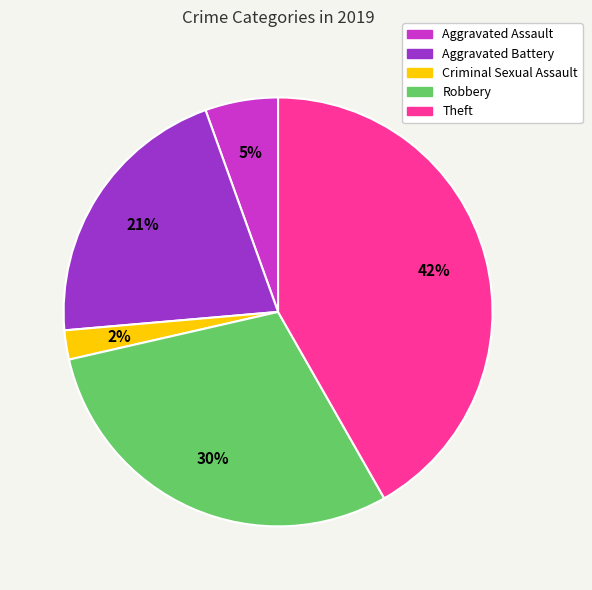

Is there a majority slice in this chart?

No